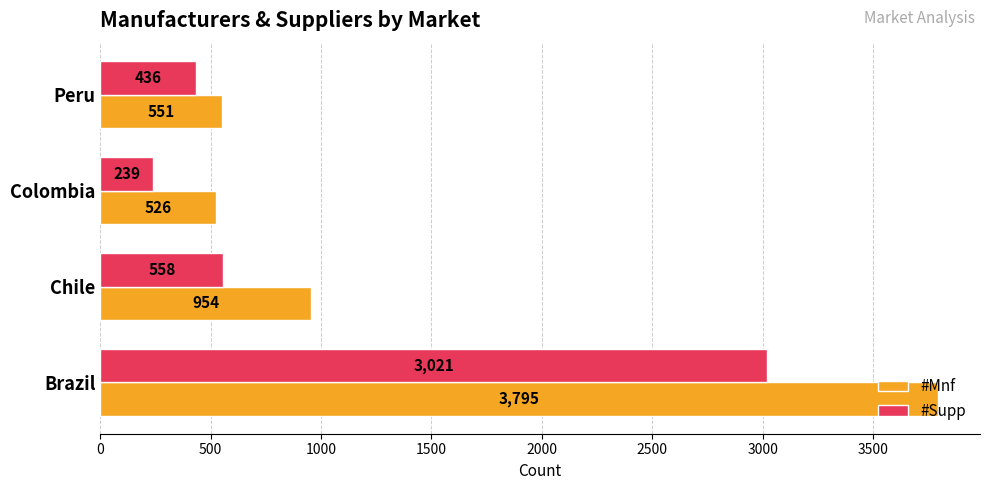

Rank the series by their average value, from lowest to highest.

#Supp, #Mnf